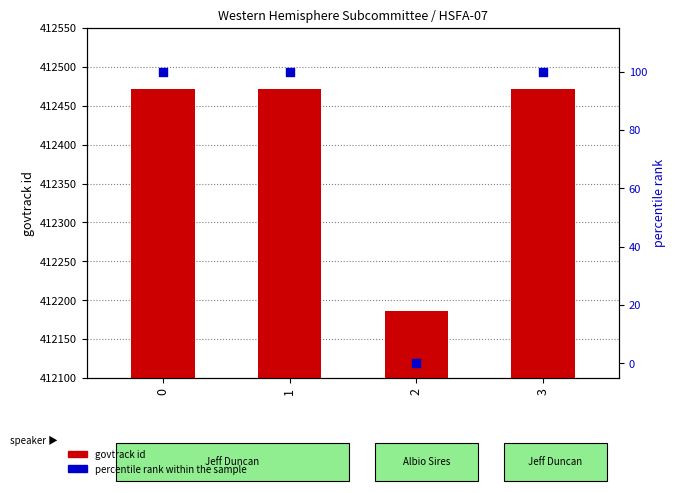

At how many categories does at least one series exceed 300901?

4